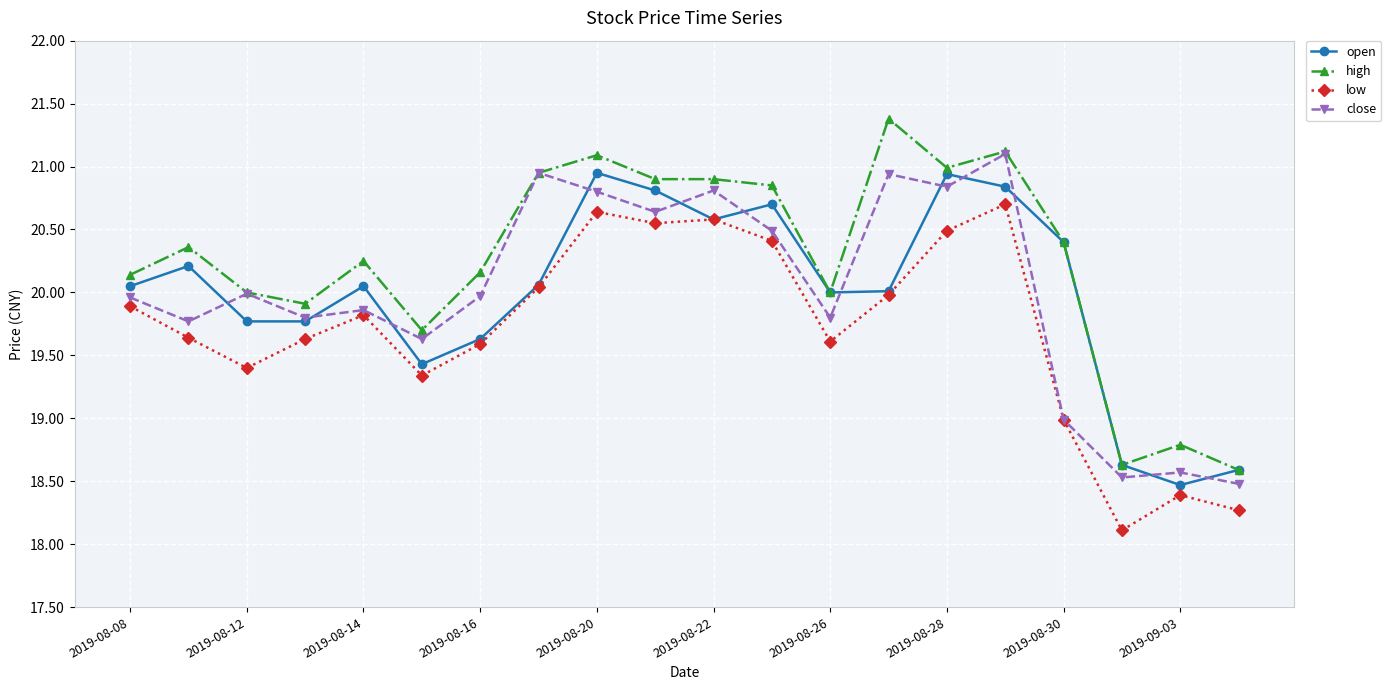

How many categories are shown in the chart?

20